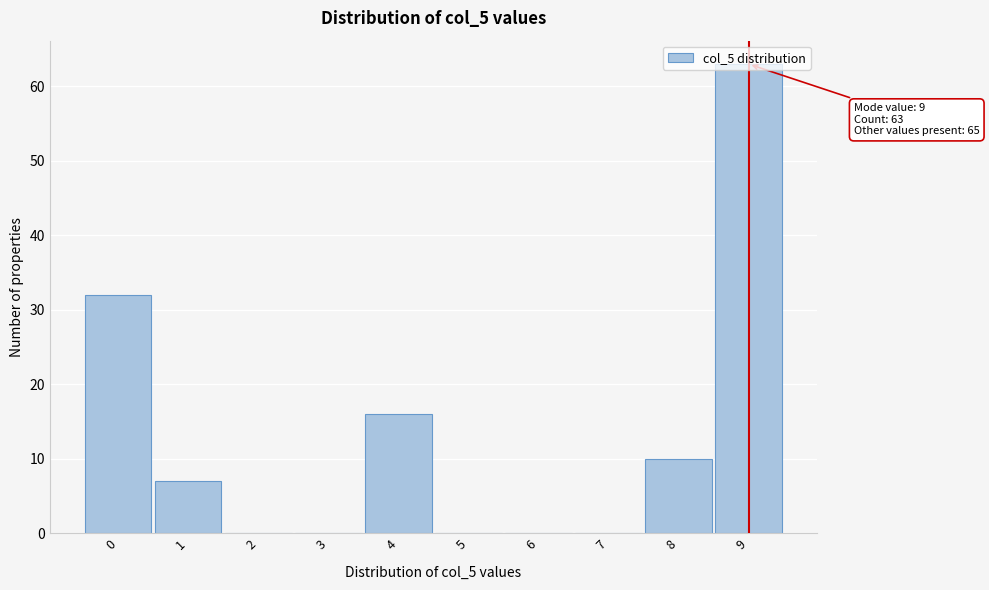

Over which range of the x-axis is the bar tallest?

8.5 to 9.5